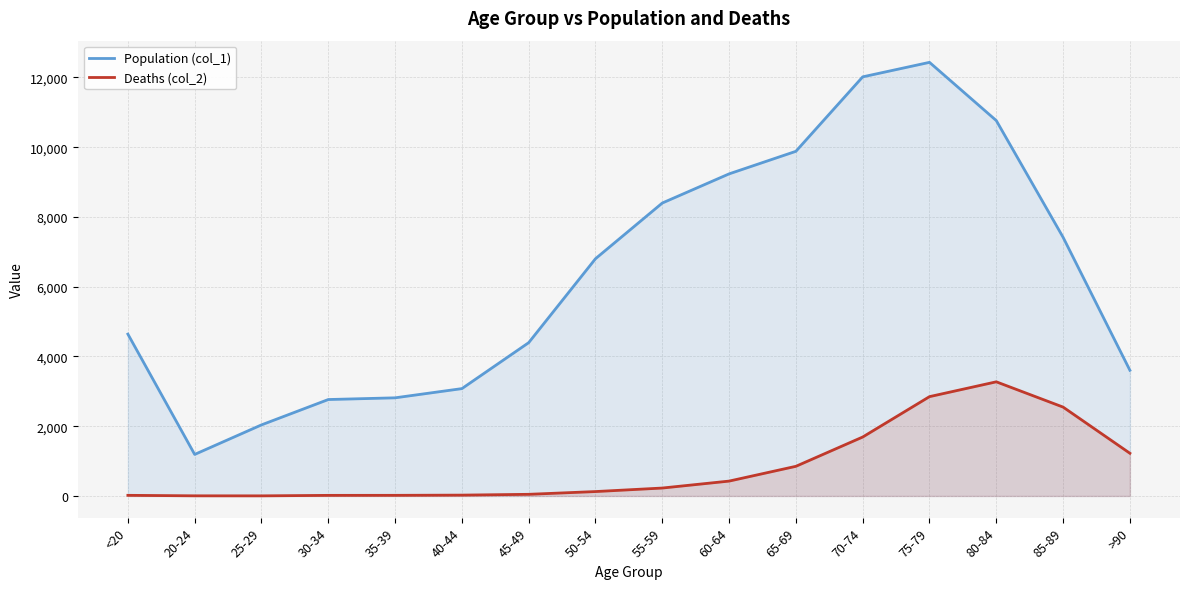

Reading left to right, transcribe all the data shown in this chart.

Population (col_1): <20=4641	20-24=1191	25-29=2038	30-34=2765	35-39=2814	40-44=3078	45-49=4396	50-54=6803	55-59=8400	60-64=9236	65-69=9883	70-74=12018	75-79=12434	80-84=10764	85-89=7417	>90=3604
Deaths (col_2): <20=18	20-24=4	25-29=3	30-34=17	35-39=18	40-44=24	45-49=47	50-54=126	55-59=227	60-64=426	65-69=850	70-74=1690	75-79=2848	80-84=3273	85-89=2548	>90=1224